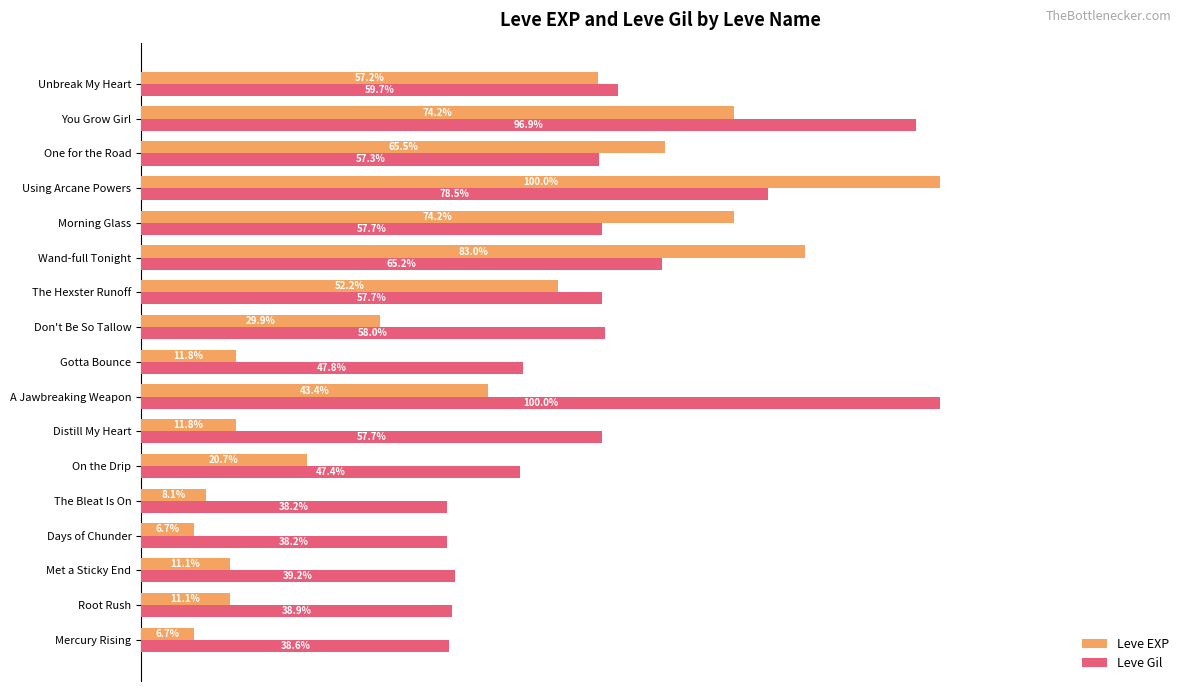

At which label is Leve EXP closest to 53?

The Hexster Runoff